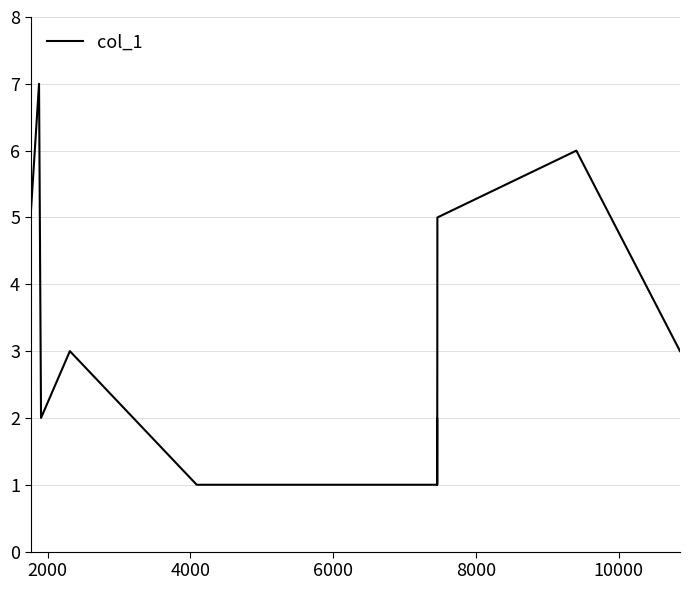

What is the greatest value displayed?

7